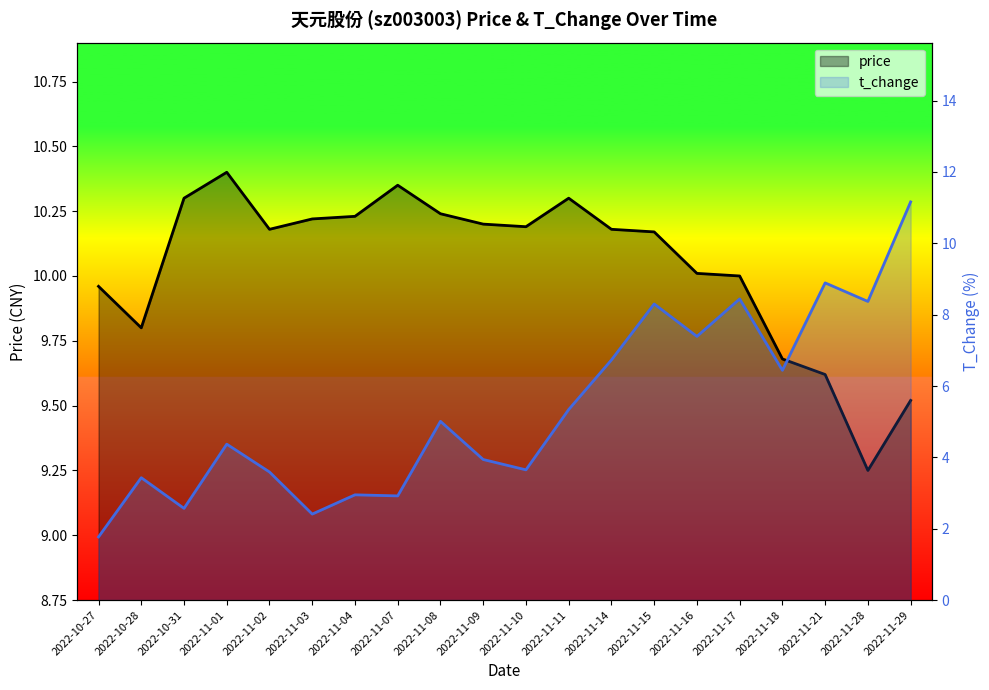

How many lines are shown in the chart?

2